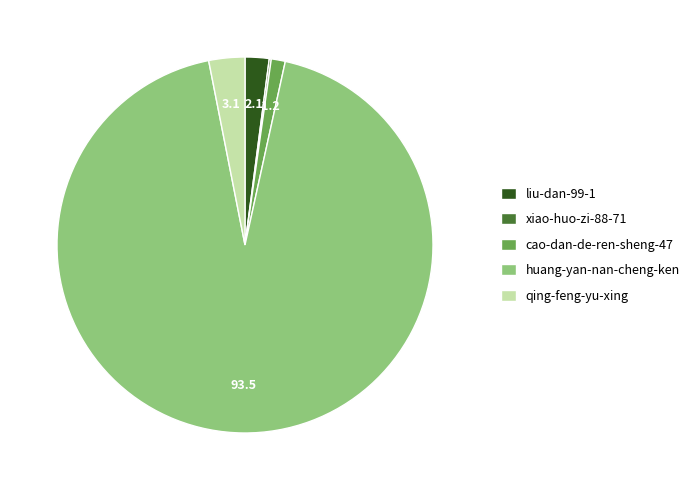

True or false: huang-yan-nan-cheng-ken accounts for 99% of the total.

False